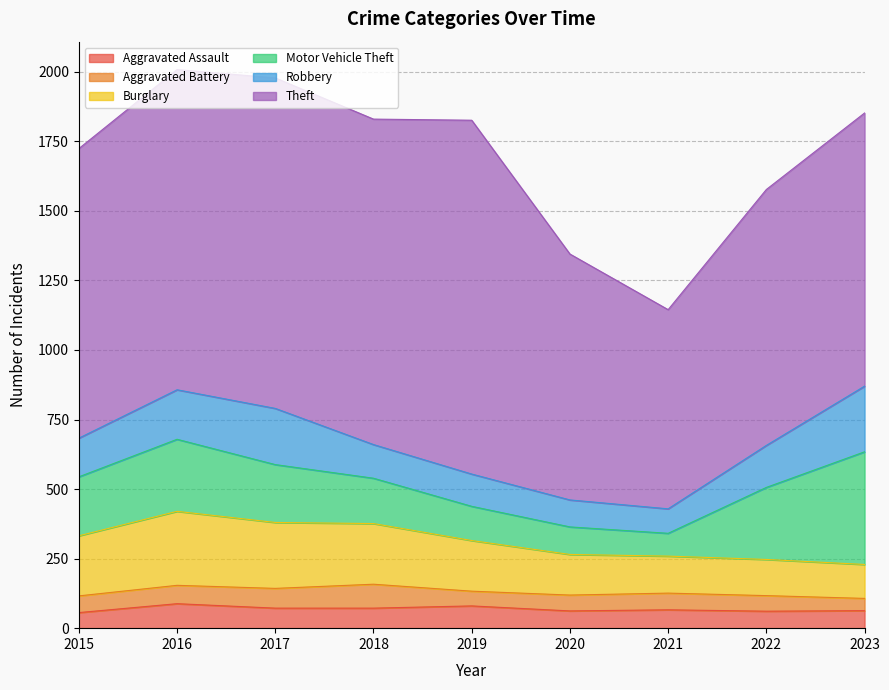

What is the difference between the highest and lowest values at 2017?

1117